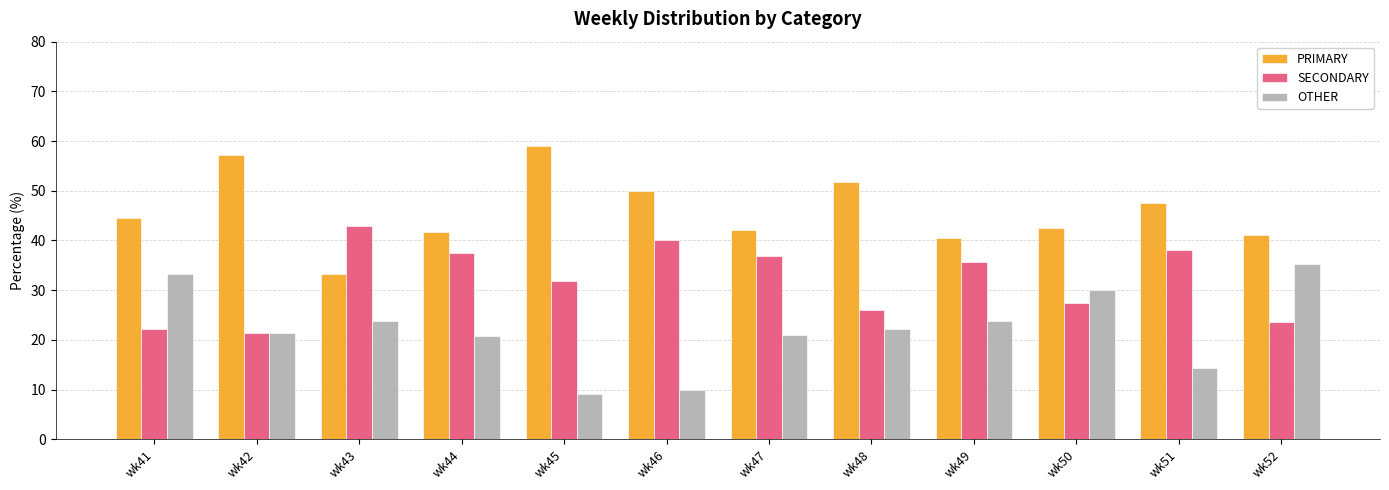

How many data points in PRIMARY are less than 44?

6